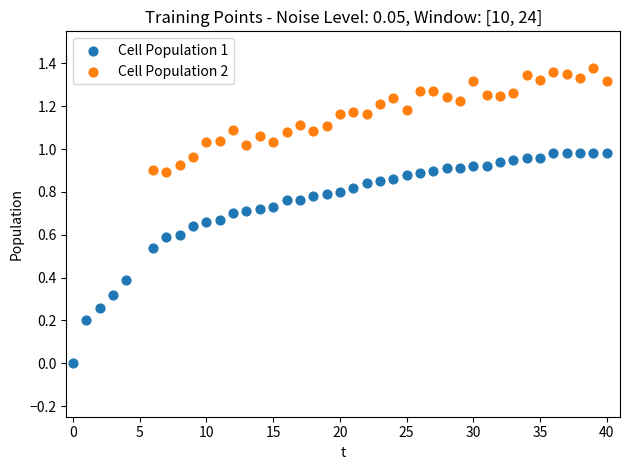

Which series reaches the minimum Y coordinate?

Cell Population 1